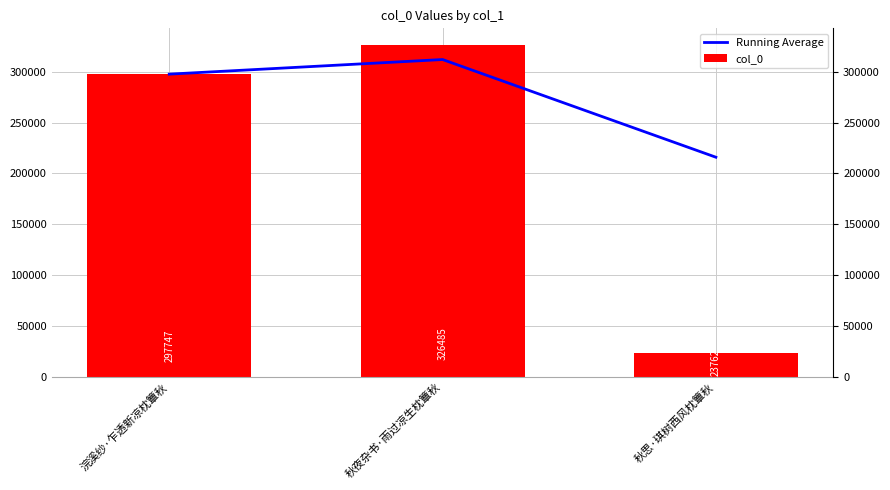

What is the difference between the maximum and minimum values in the col_0 series?

302723